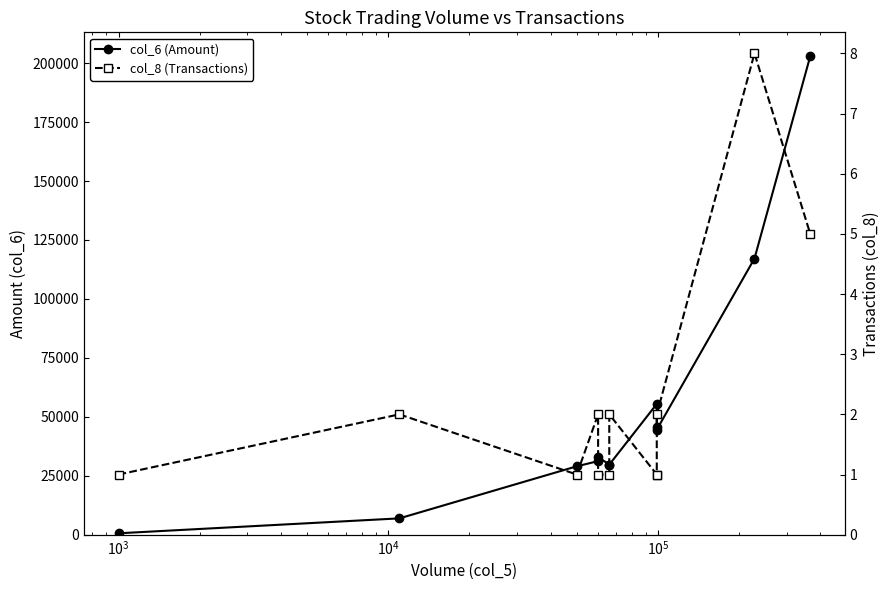

True or false: col_8 (Transactions) and col_6 (Amount) cross at least once.

False